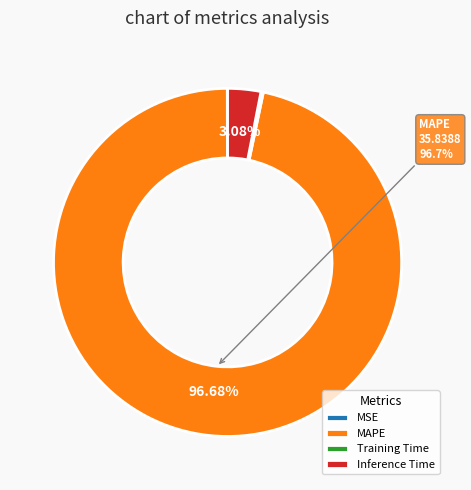

Is there a majority slice in this chart?

Yes